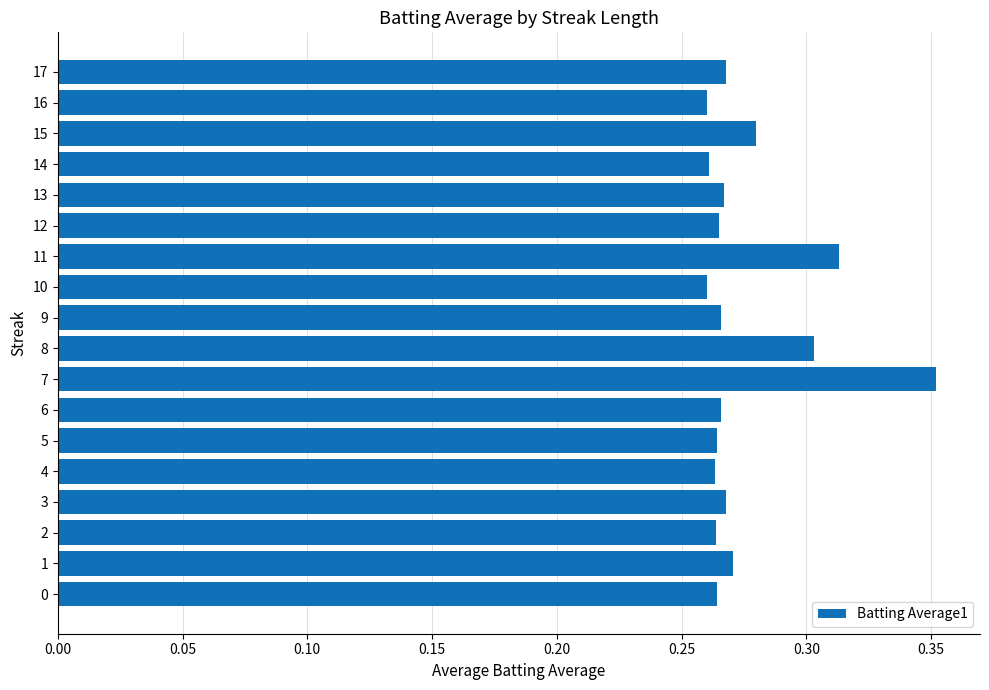

The value at 10 is 0.3. True or false?

True